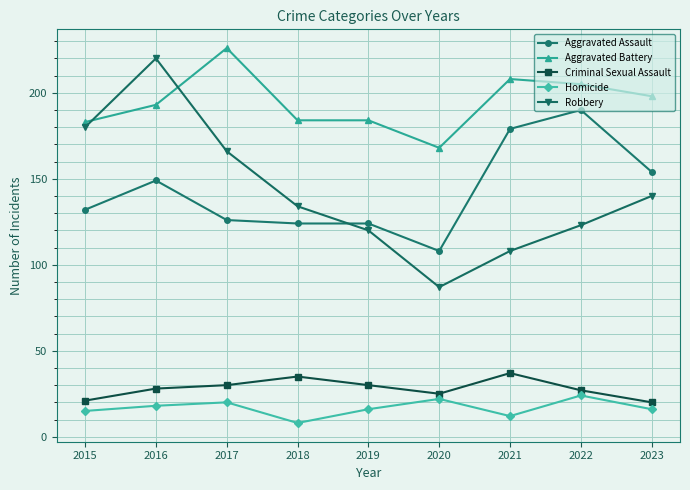

True or false: Homicide and Robbery intersect in this chart.

False